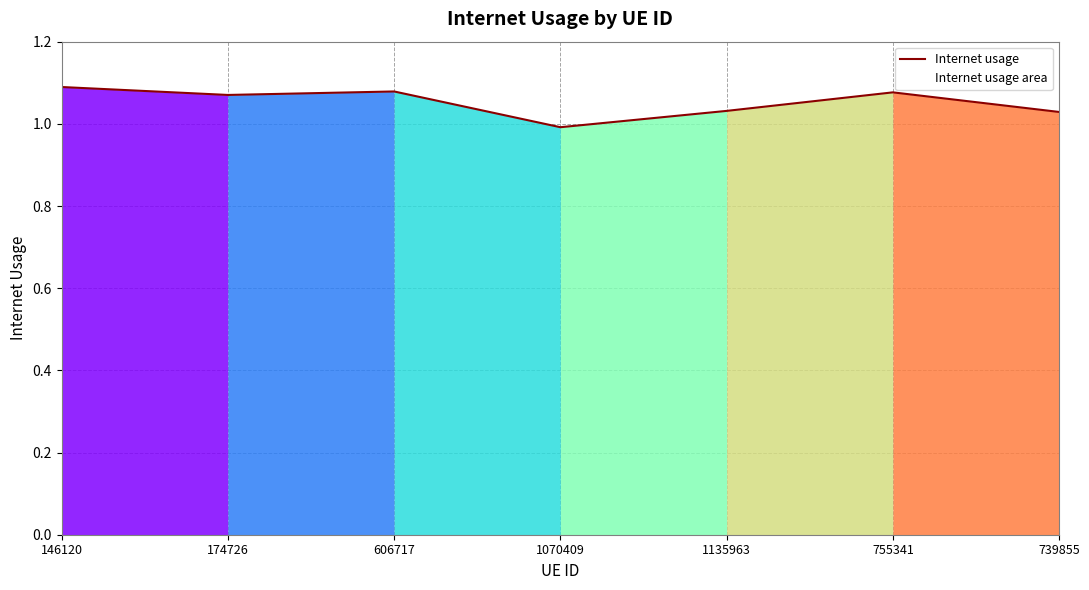

Where is the first local maximum?

606717